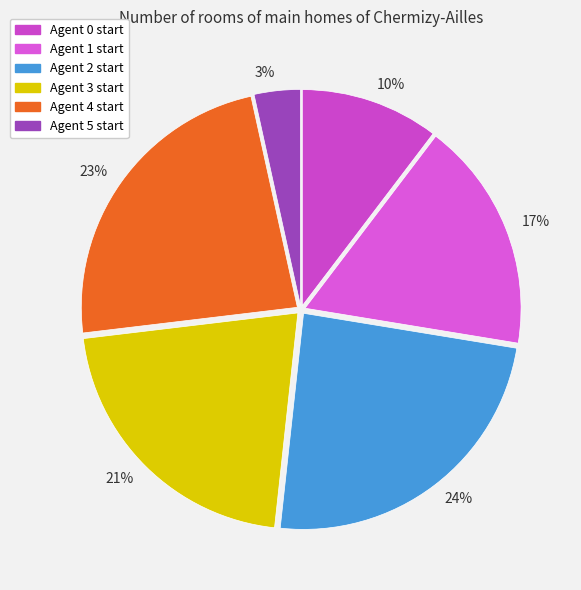

What percentage is the 17% slice, to the nearest percent?

17%